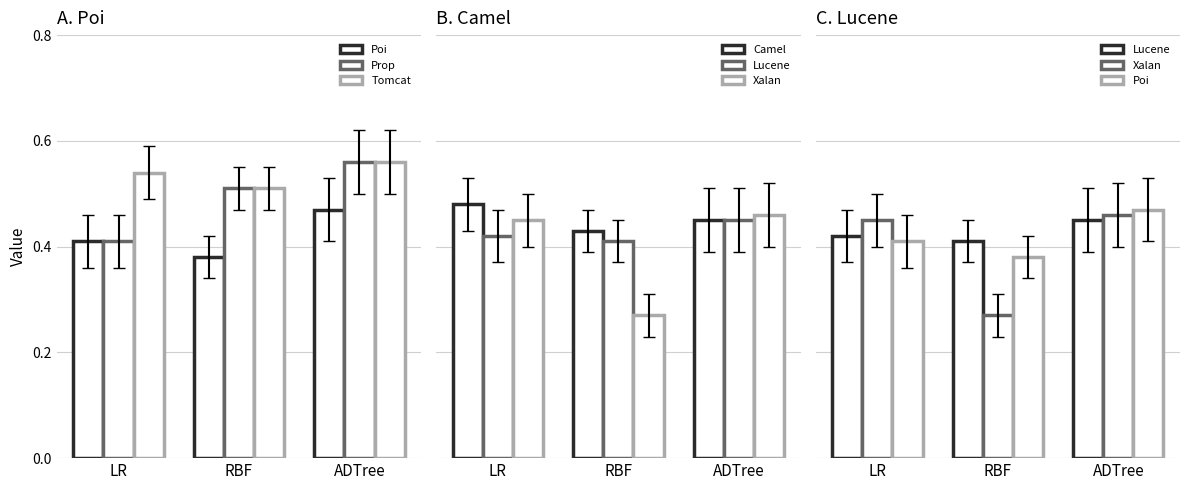

True or false: Tomcat has a value of 0.5 at RBF.

True